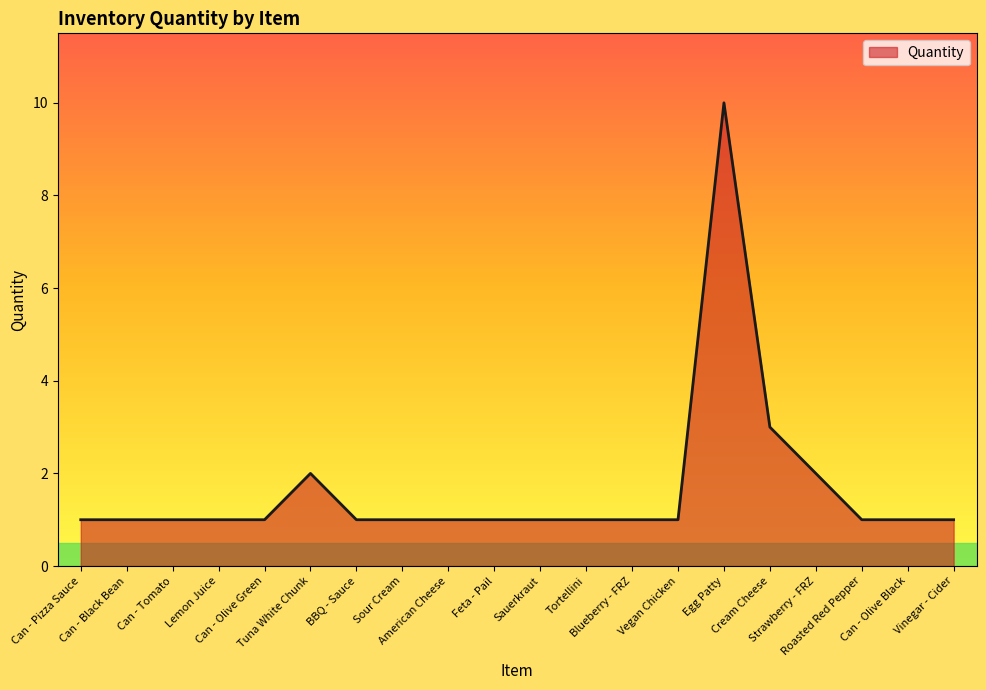

At which category does the chart reach its peak across all series?

Egg Patty